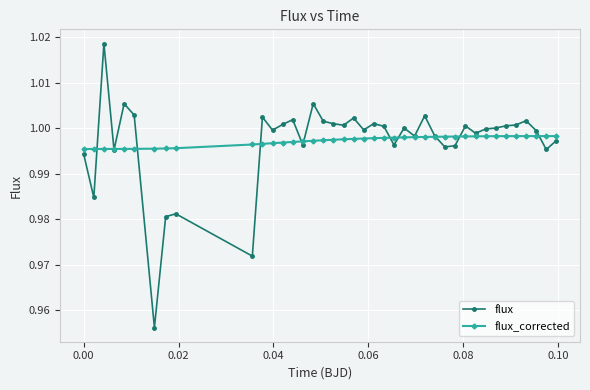

True or false: flux_corrected and flux intersect in this chart.

True